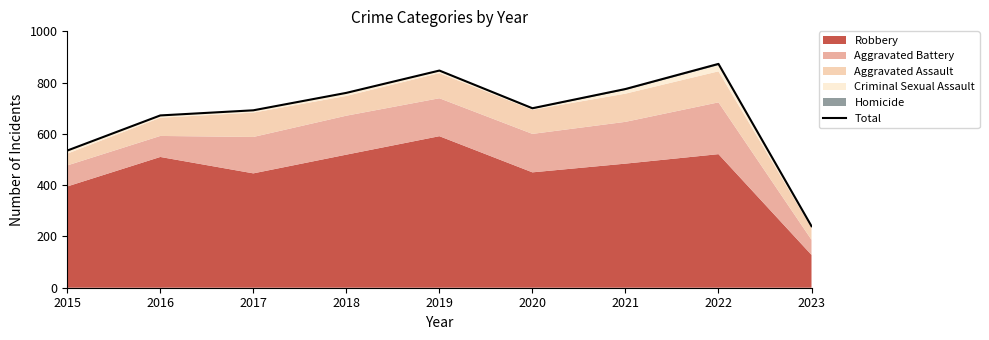

Reading left to right, what are all the values shown in this chart?

2015=535	2016=672	2017=692	2018=760	2019=847	2020=700	2021=775	2022=873	2023=240